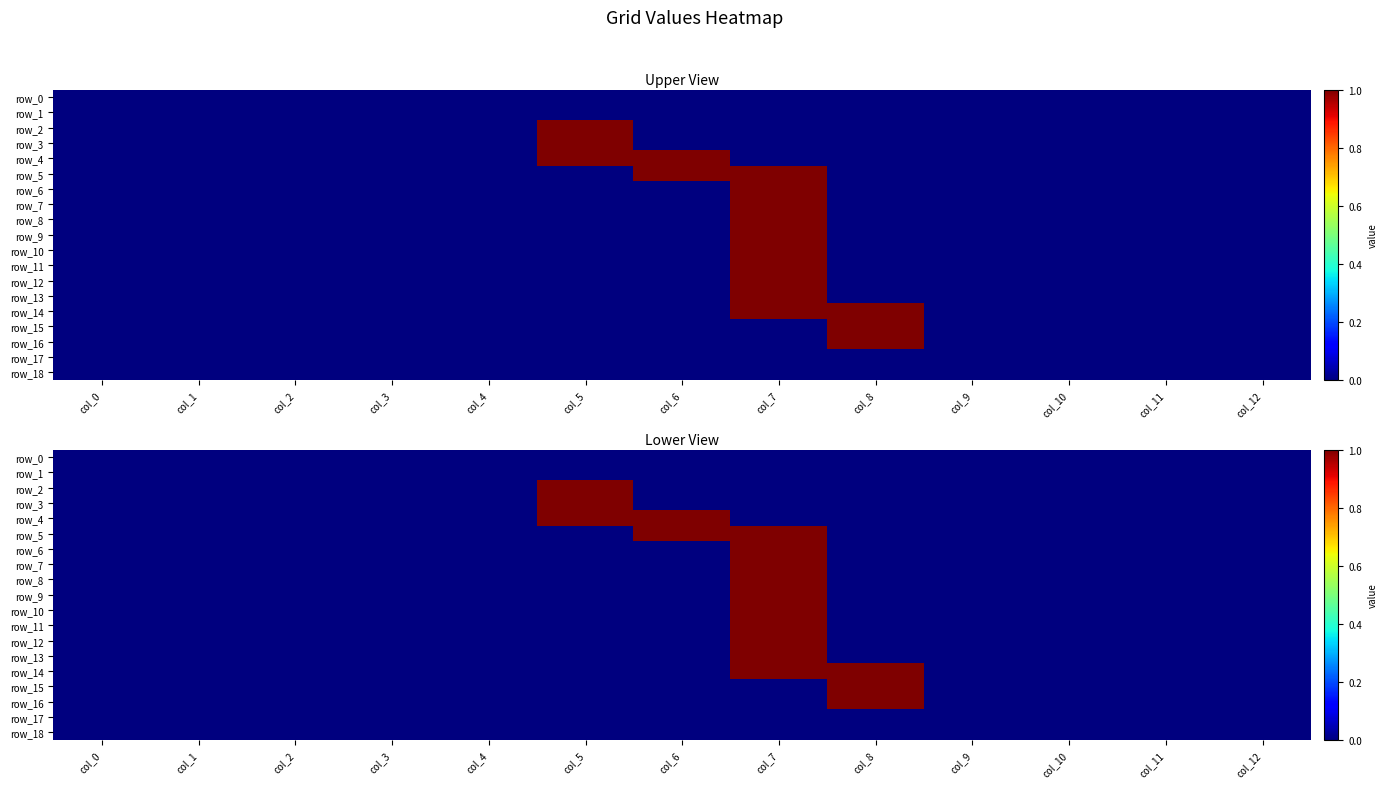

Between col_0 and col_6, which is larger?

col_0